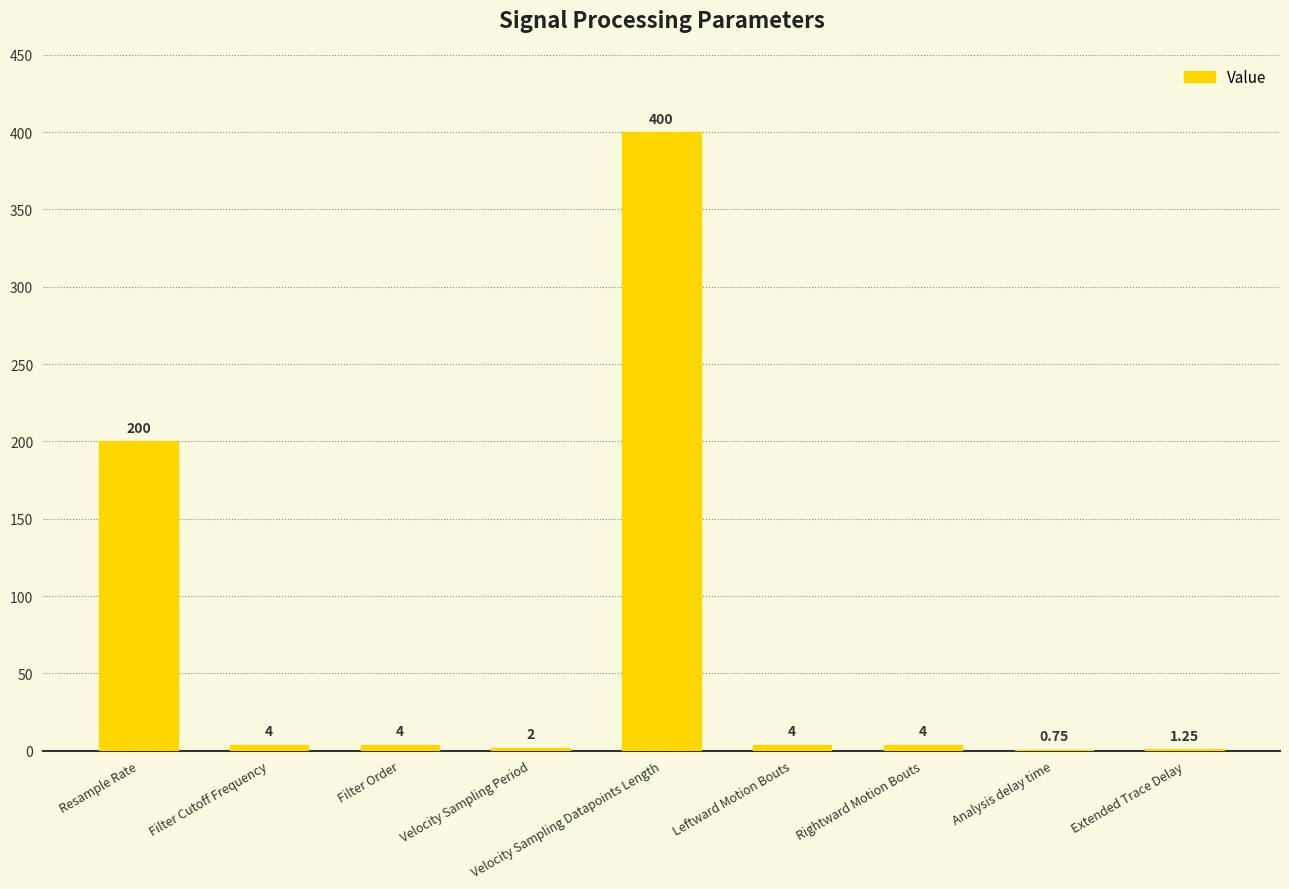

What is the sum of all values?

620.0